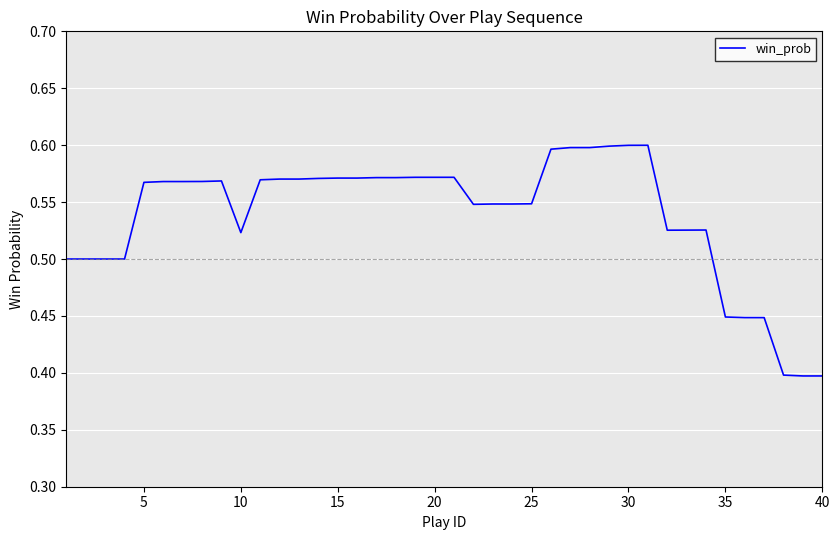

How many lines are shown in the chart?

1